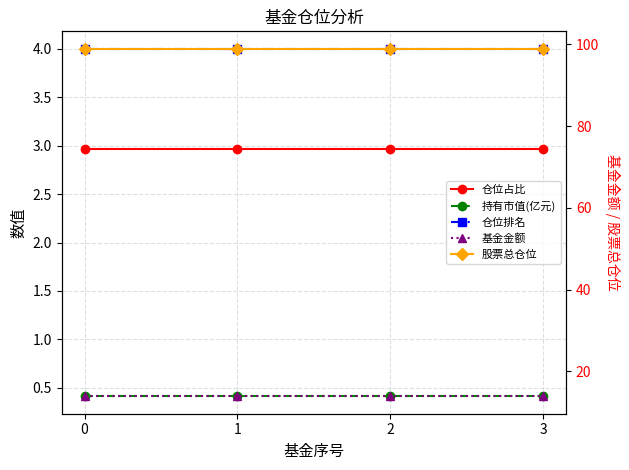

What is the highest value of the 仓位排名 series?

4.0